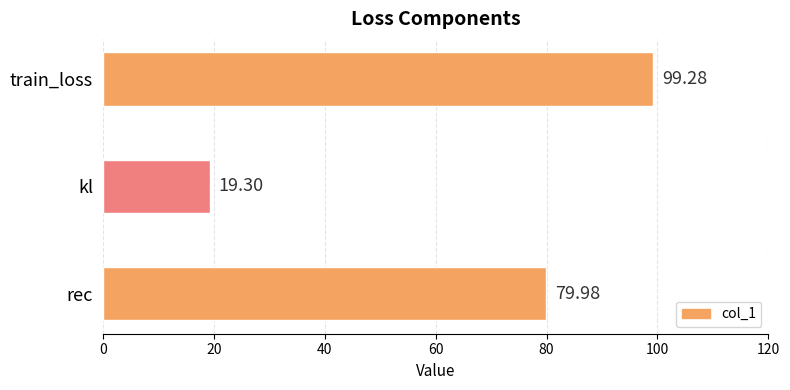

How many bars are there in total?

3